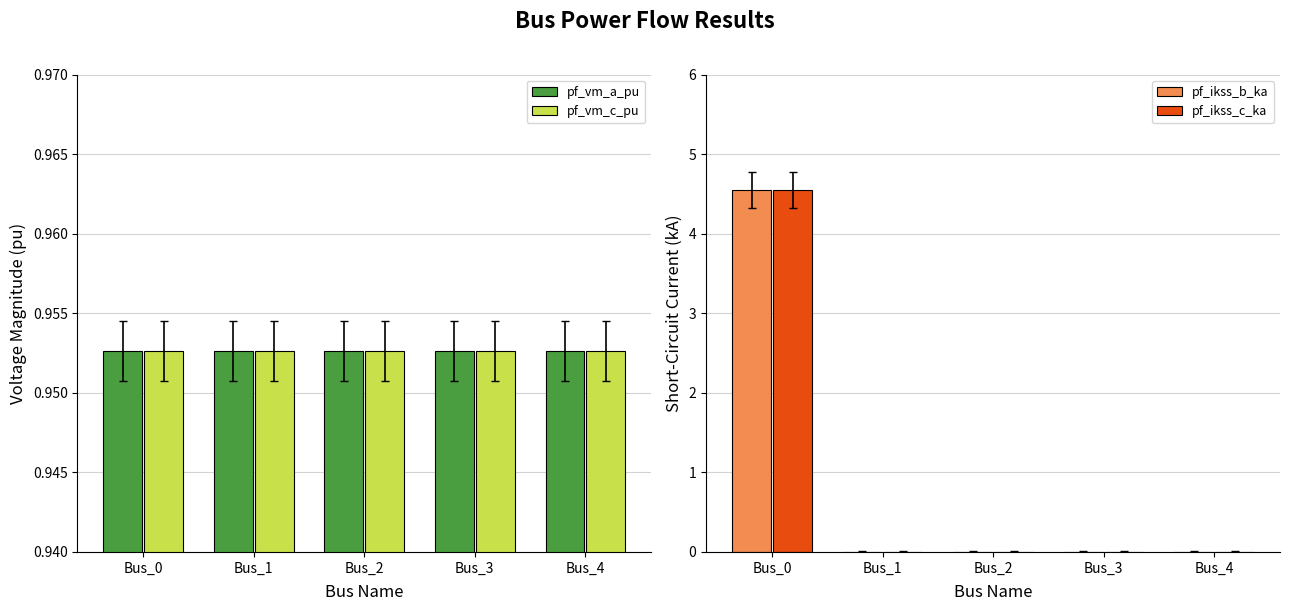

What is the difference between the highest and lowest values at Bus_2?

1.0